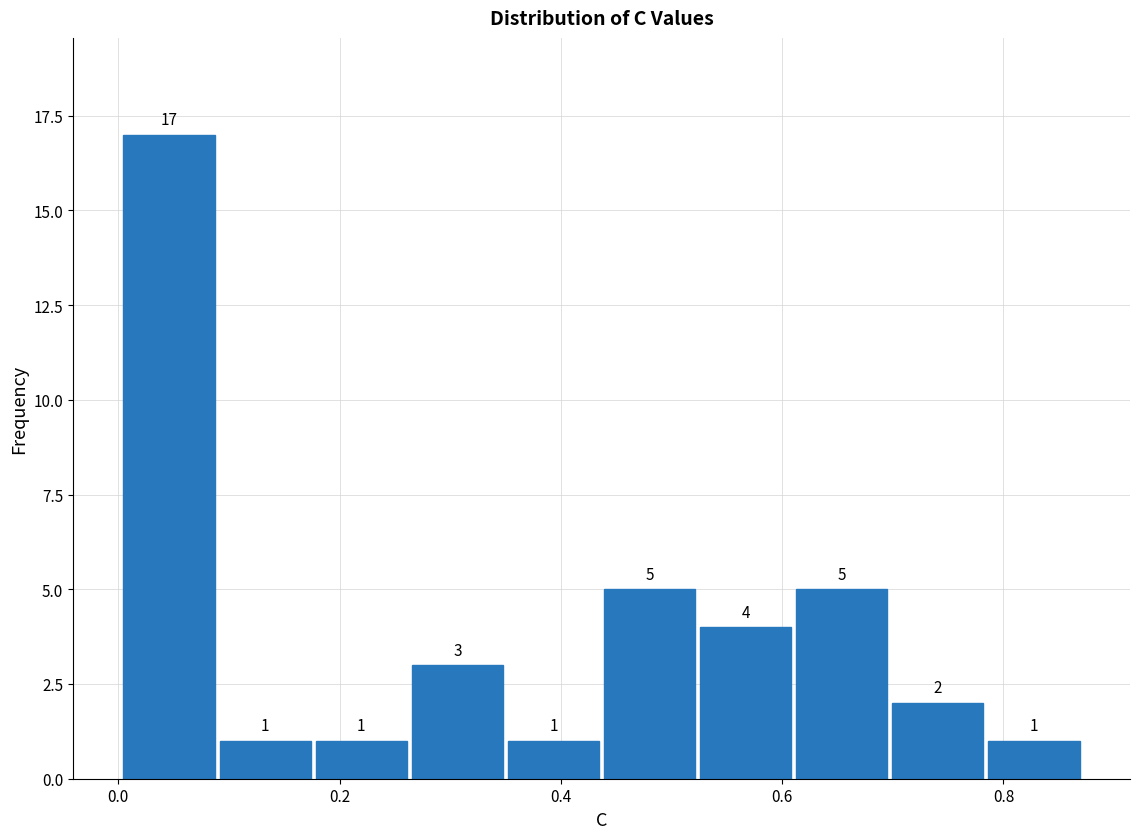

Reading left to right, transcribe this chart: for each bar, give the range it covers on the x-axis and its height. The bar edges are not printed on the chart, so give them approximately, as read against the axis.

0.00 to 0.08: 17
0.08 to 0.18: 1
0.18 to 0.26: 1
0.26 to 0.34: 3
0.34 to 0.44: 1
0.44 to 0.52: 5
0.52 to 0.62: 4
0.62 to 0.70: 5
0.70 to 0.78: 2
0.78 to 0.88: 1